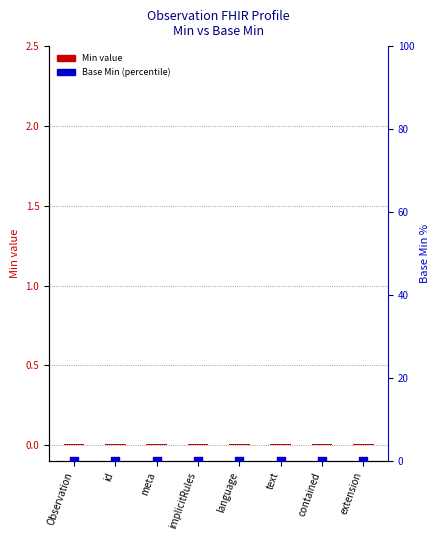

What are all the series names shown in the legend?

Min value, Base Min (percentile)